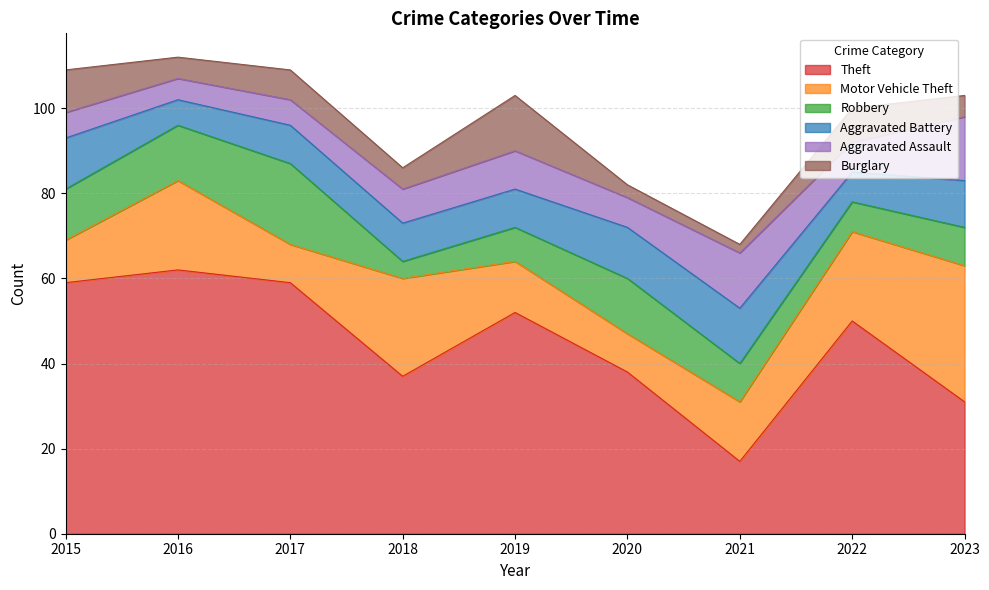

Where is Burglary nearest to the value 7?

2017